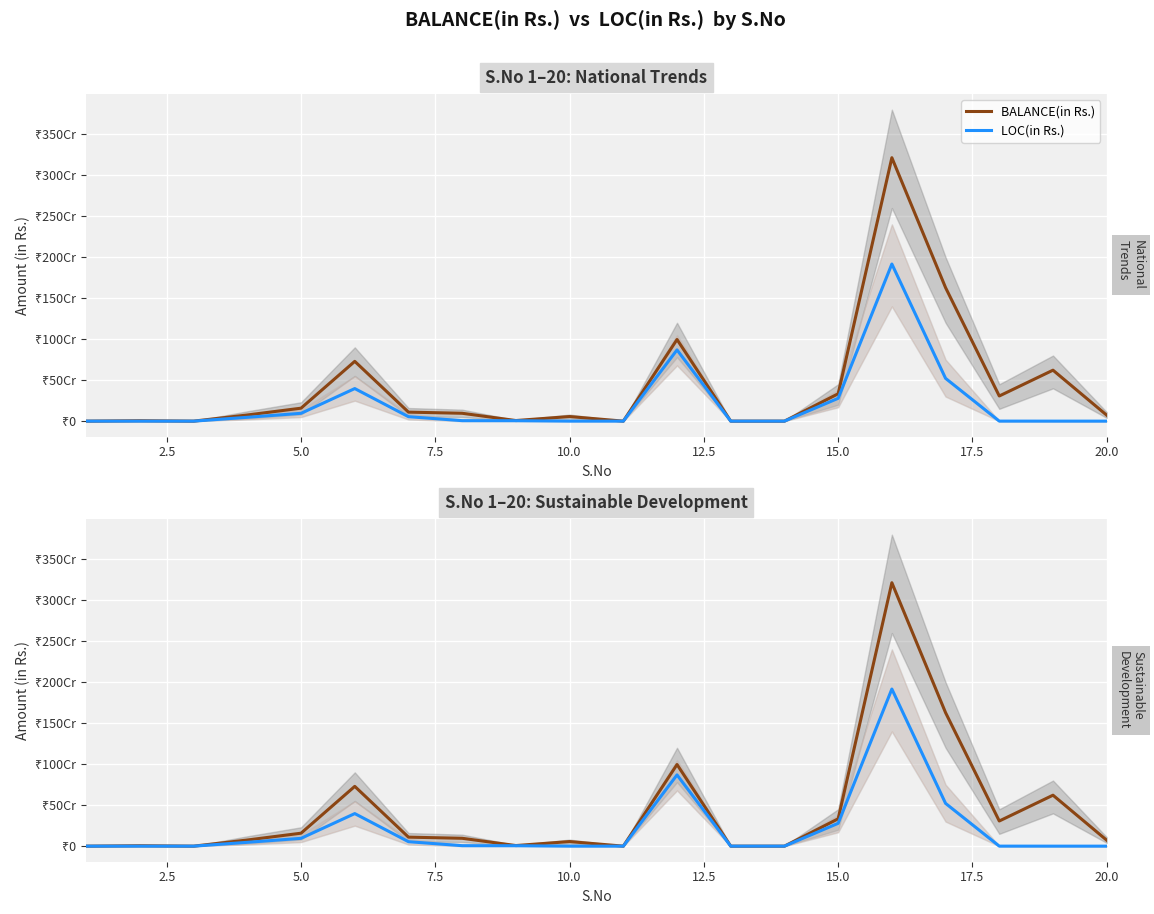

What is the average value of the BALANCE(in Rs.) series?

420442049